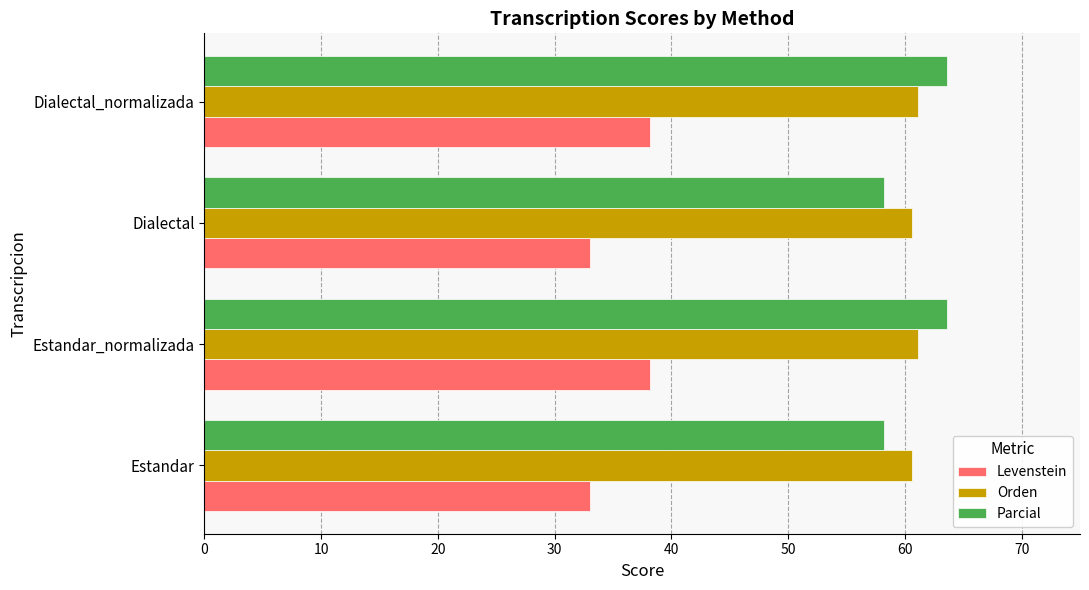

How many values in the Parcial series exceed 63?

2